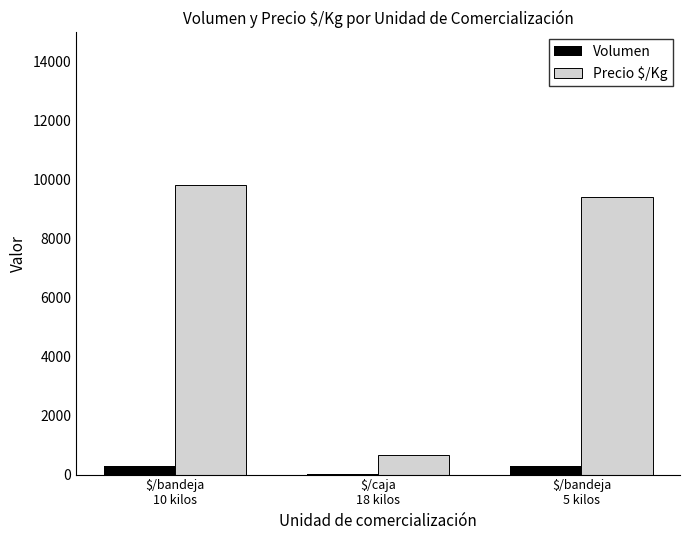

What is the greatest value displayed?

9820